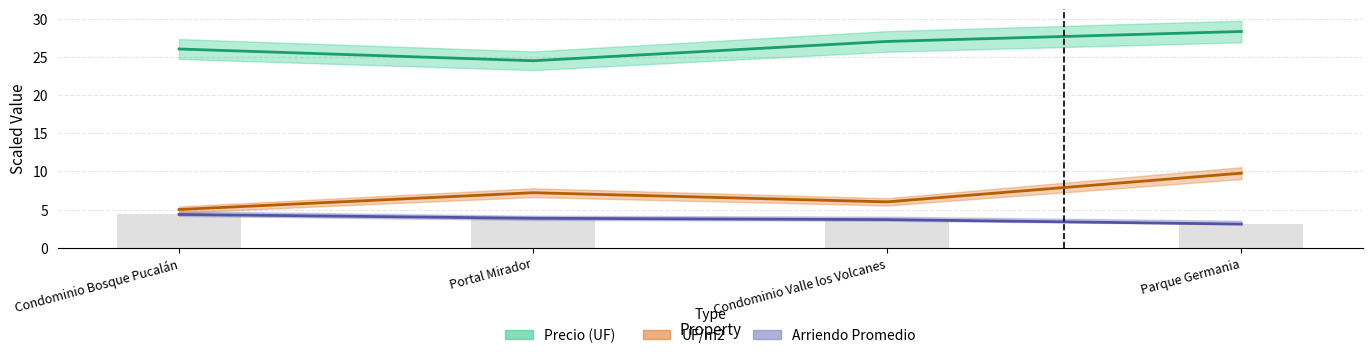

What is the total value across all series at Portal Mirador?

35.5